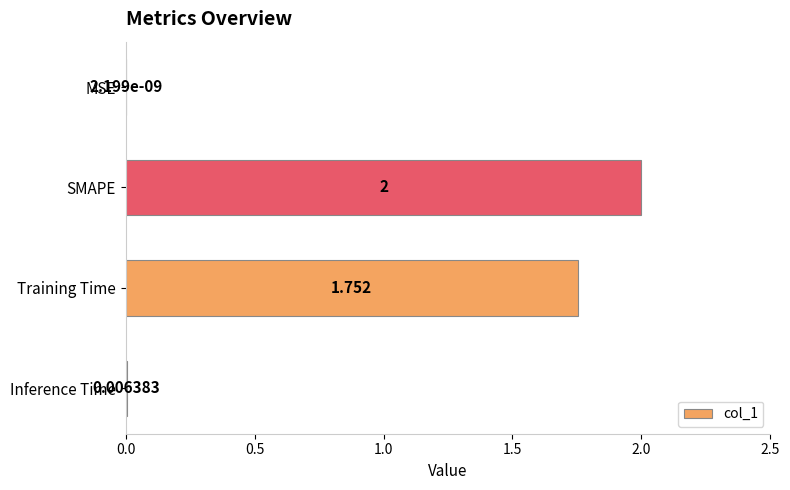

Which label corresponds to the largest value in the chart?

SMAPE